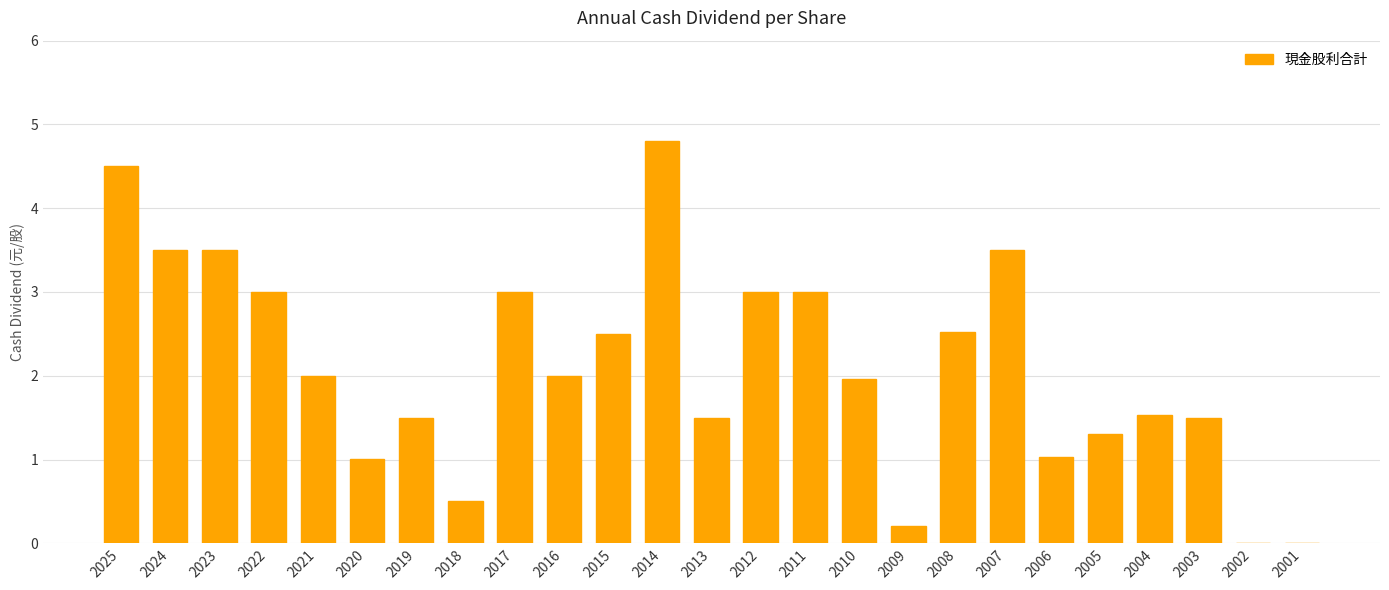

What is the sum of the values at 2005 and 2025?

5.8